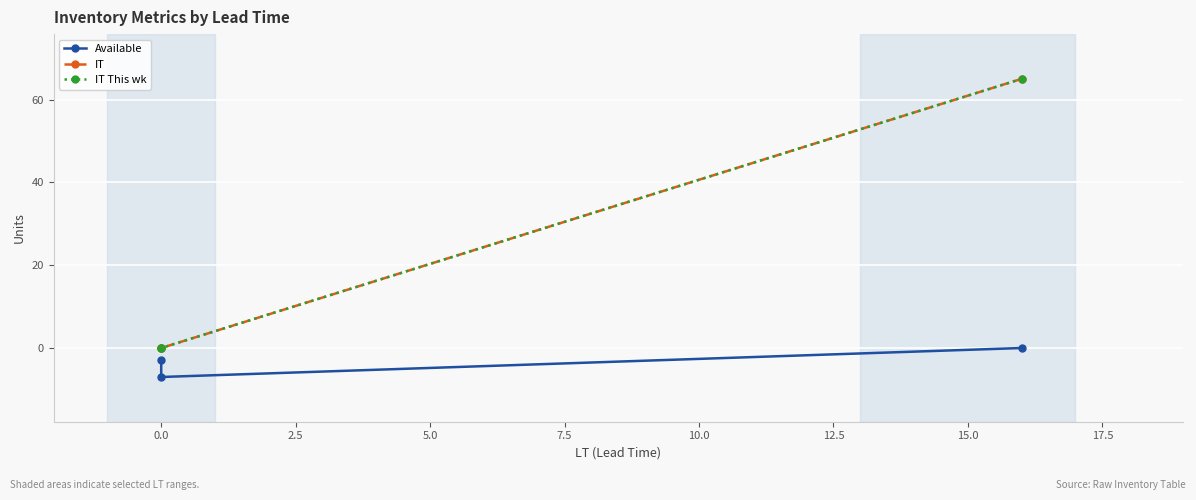

What are all the series names shown in the legend?

Available, IT, IT This wk